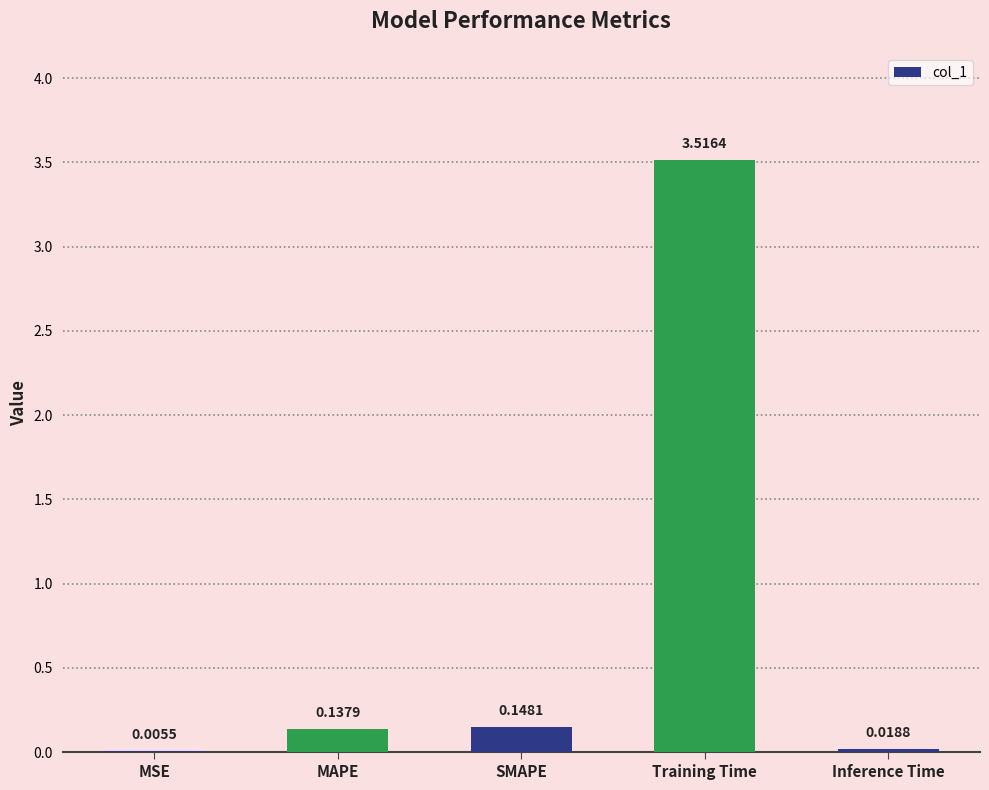

What is the sum of all values?

3.8